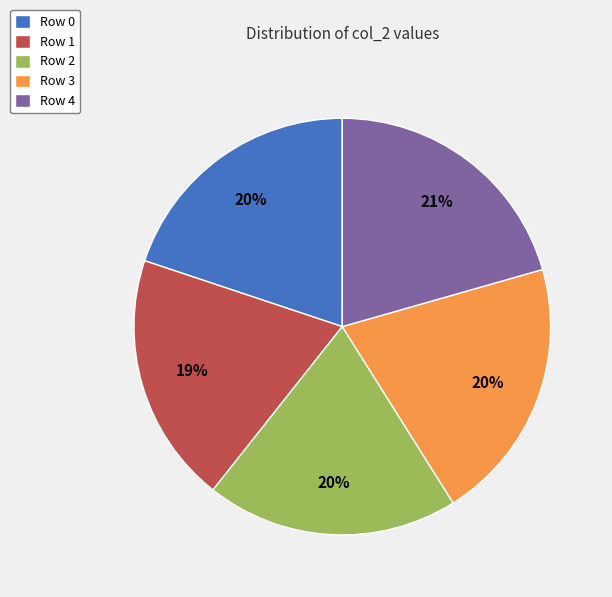

True or false: Row 1 accounts for 8% of the total.

False